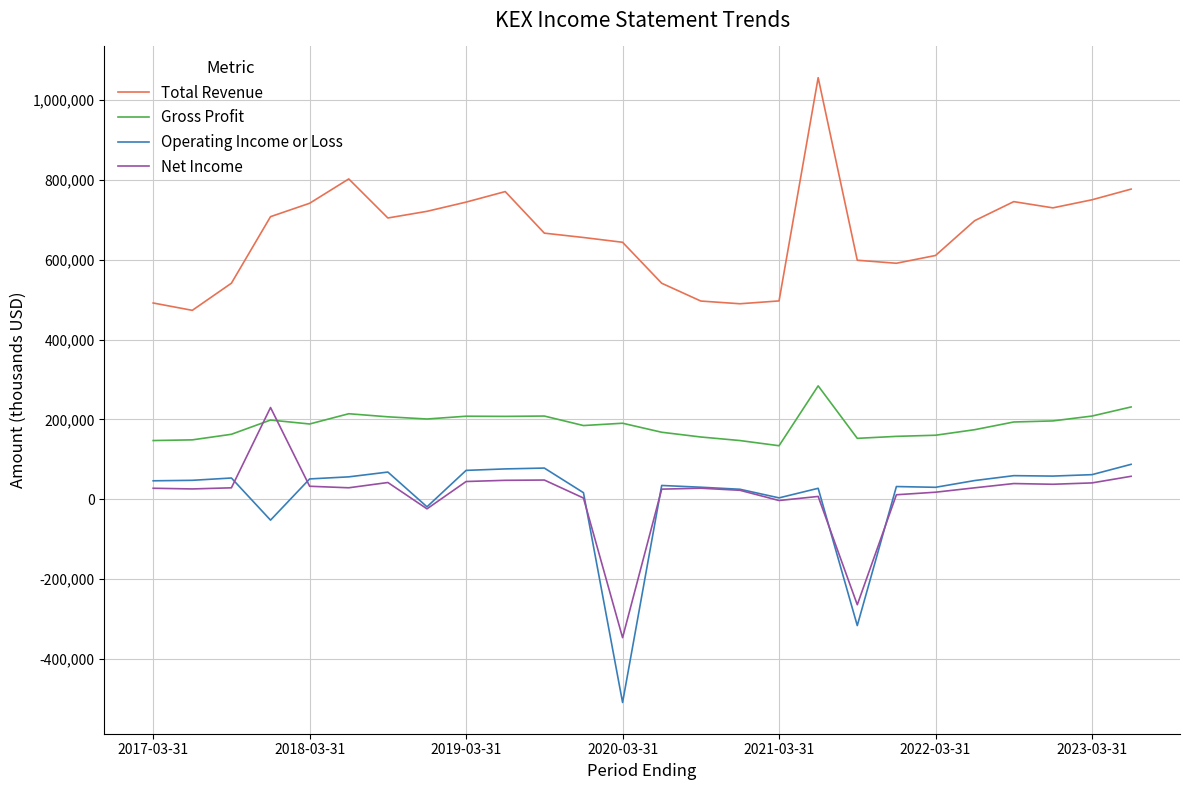

Which series has the largest total across all categories?

Total Revenue